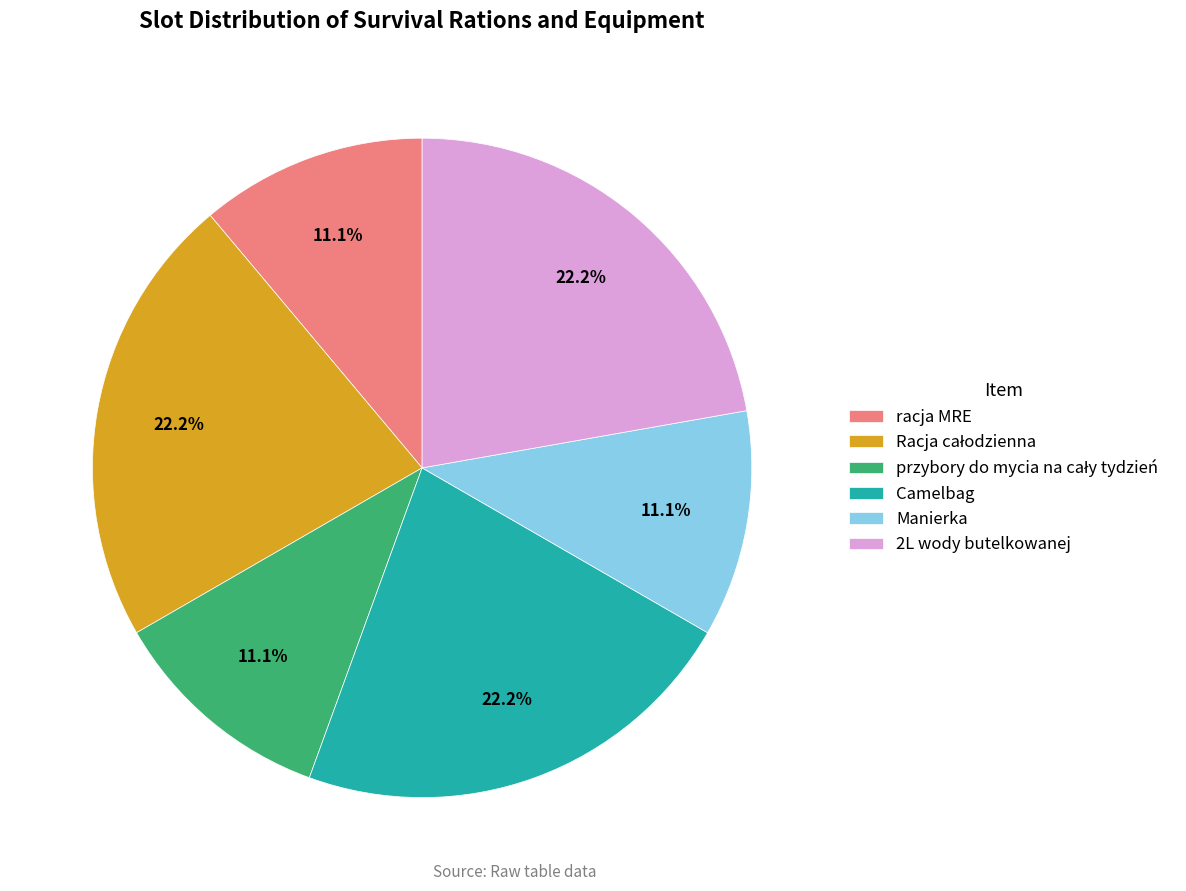

What percentage do racja MRE and Manierka together represent?

22.2%